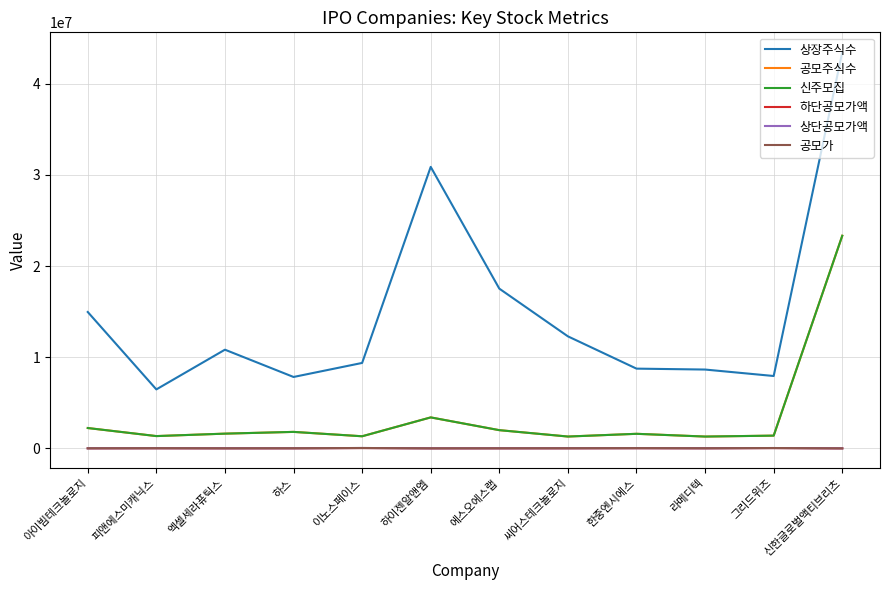

Reading right to left, what are all the values shown in this chart?

상장주식수: 43477664	7942750	8650735	8751446	12293880	17529140	30888000	9375694	7836009	10830212	6471740	14965620
공모주식수: 23333334	1400000	1298000	1600000	1300000	2000000	3400000	1330000	1810000	1618000	1350000	2234000
신주모집: 23333334	1400000	1298000	1600000	1300000	2000000	3400000	1330000	1810000	1618000	1350000	2234000
하단공모가액: 3000	34000	10400	20000	10500	7500	4500	36400	9000	6200	14000	7300
상단공모가액: 3800	40000	12700	23500	14000	9000	5500	43300	12000	7700	17000	8500
공모가: 3000	40000	16000	30000	17000	11500	7000	43300	16000	10000	22000	10000